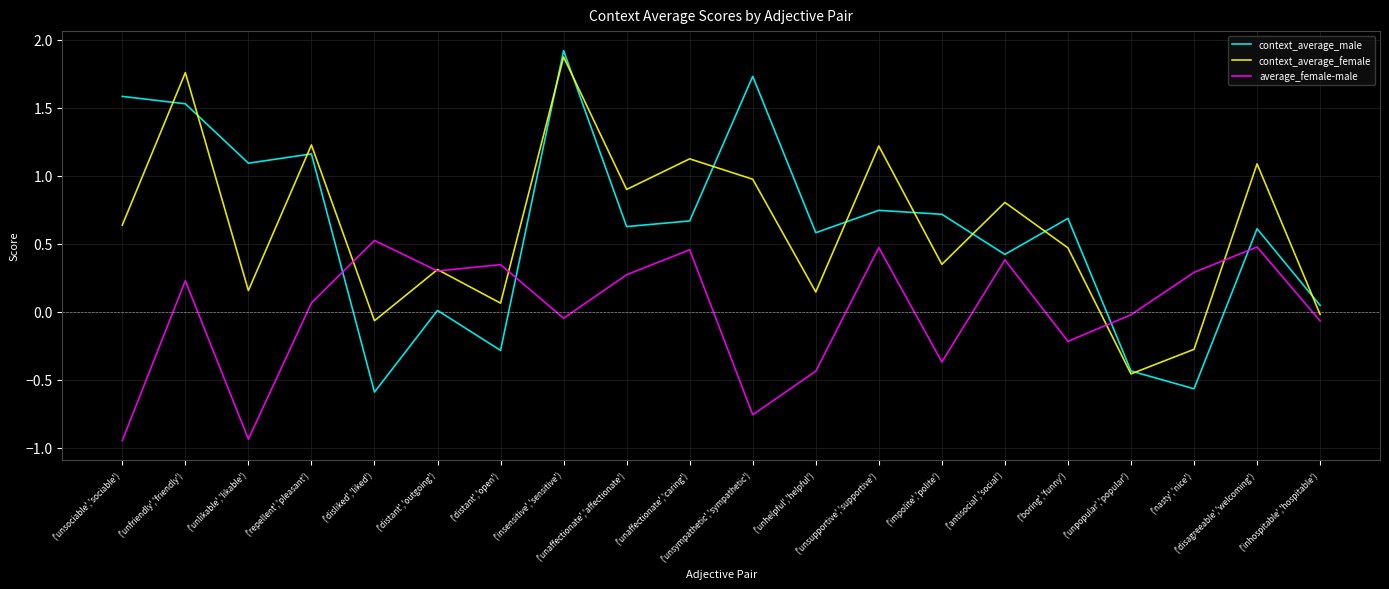

How many positive values does the context_average_female series have?

16